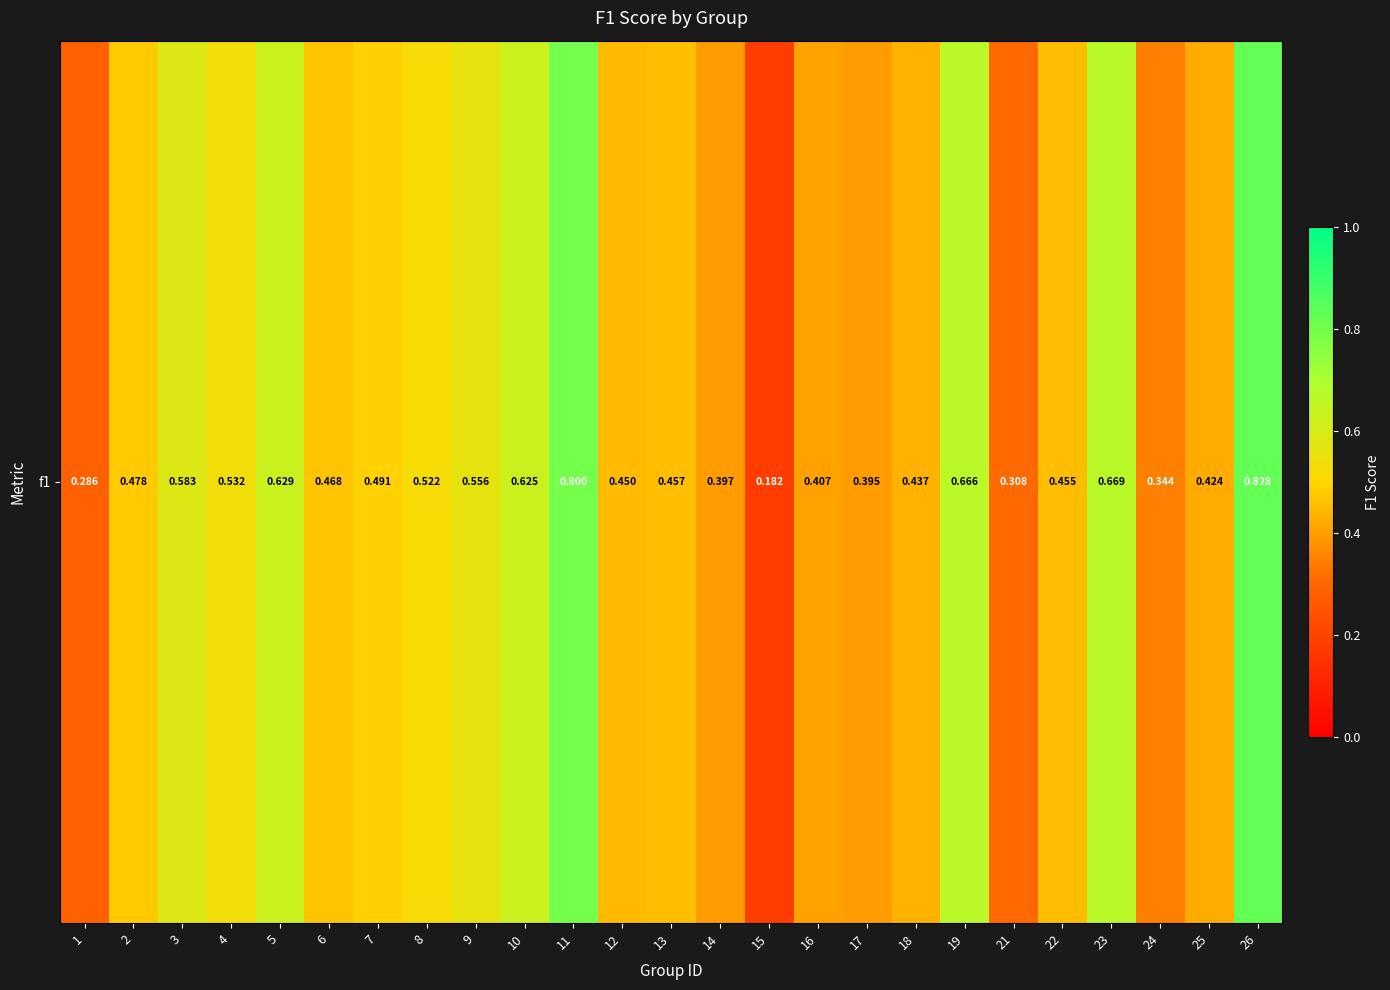

How many categories are shown in the chart?

25